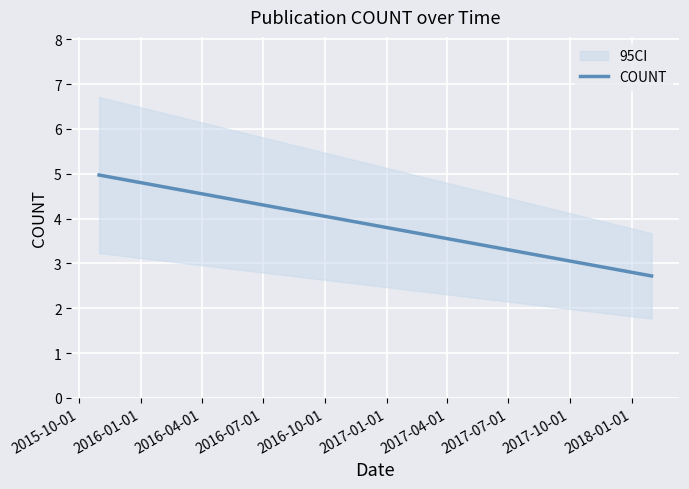

Does the chart display data point markers on the line(s)?

No